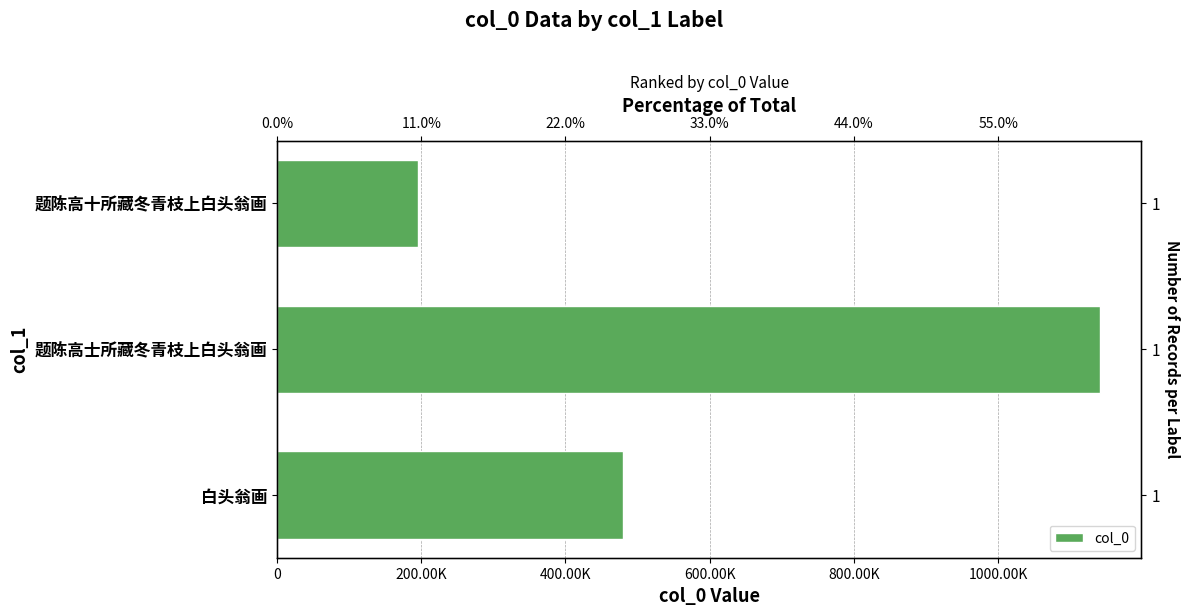

What is the greatest value displayed?

1141700